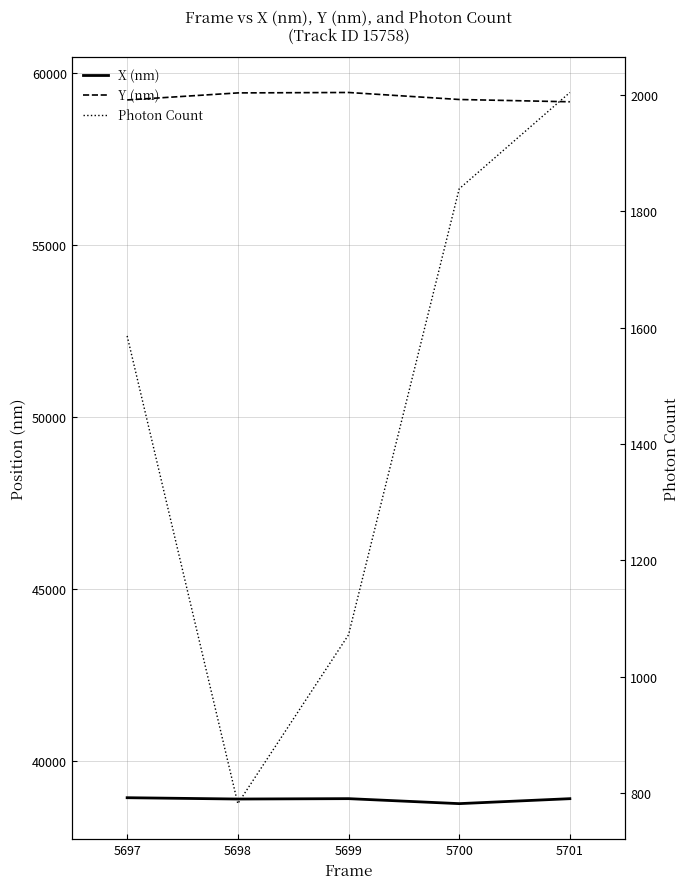

Which series changed the most between 5697 and 5698?

Photon Count